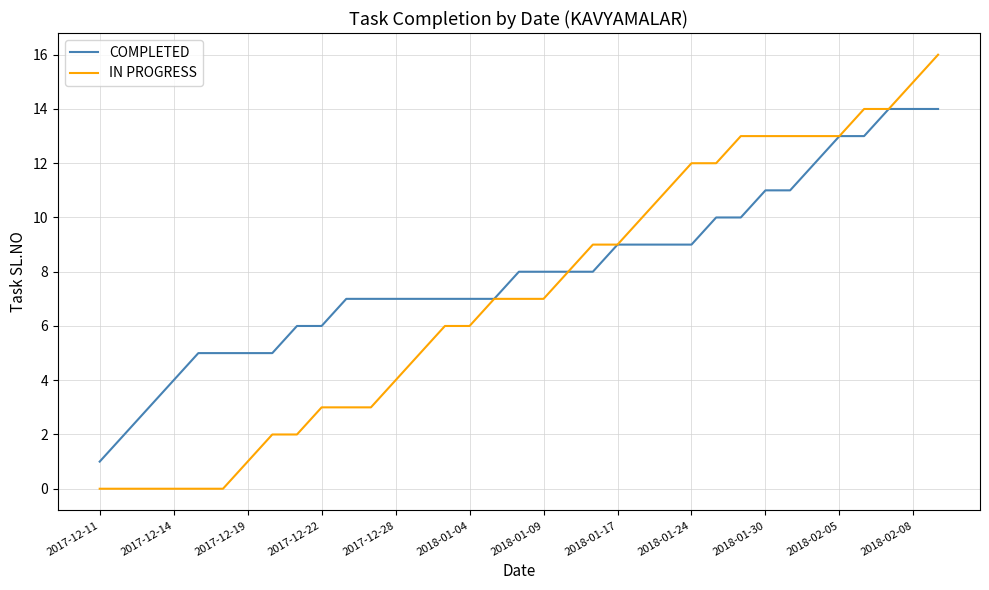

Which series has the largest total across all categories?

COMPLETED